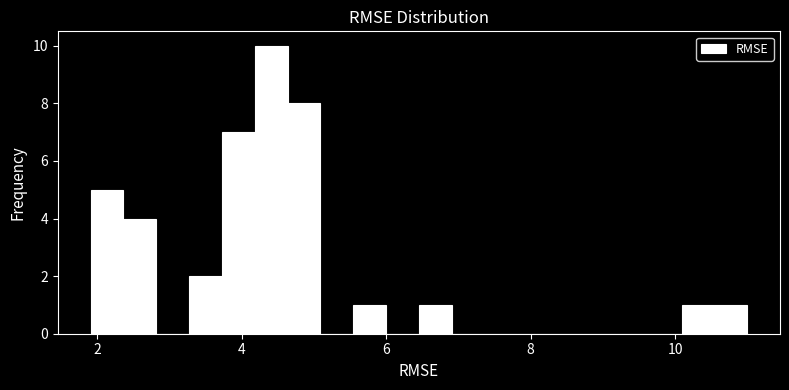

Read against the x-axis, roughly where is the centre of the tallest bar?

4.4